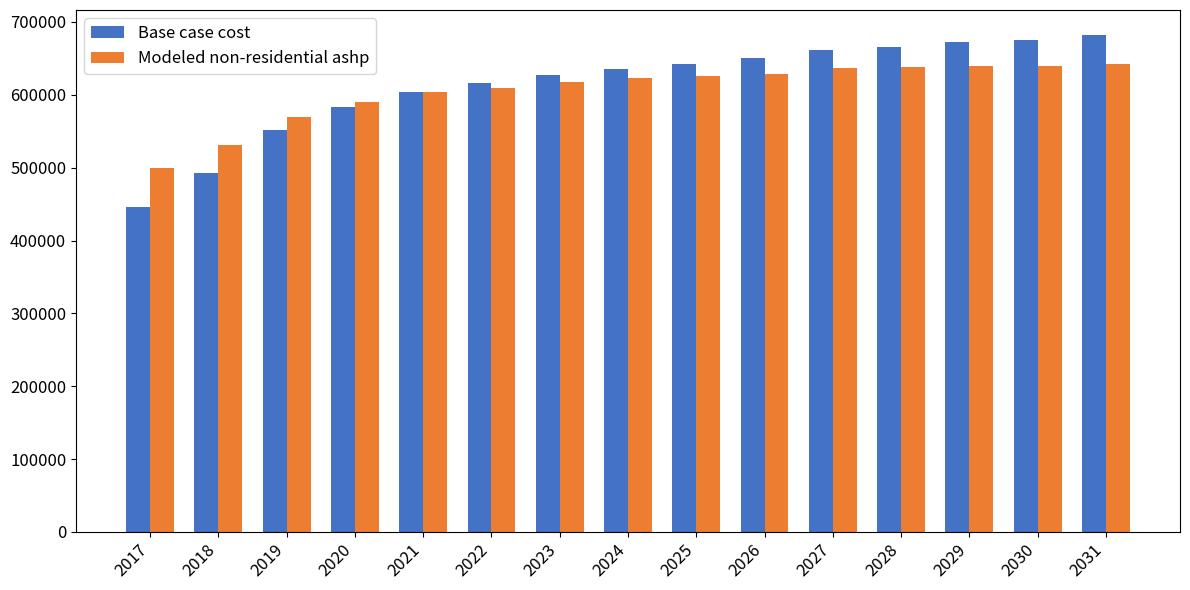

At 2027, list the series in order from largest to smallest.

Base case cost, Modeled non-residential ashp